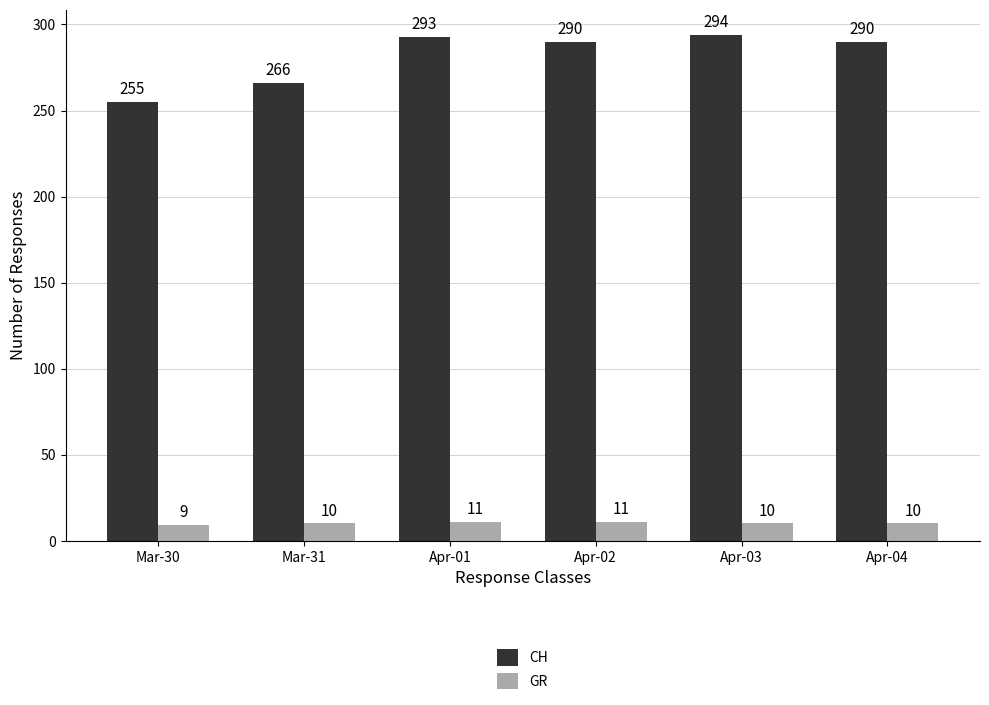

What is the spread (max minus min) of values at Mar-31?

256